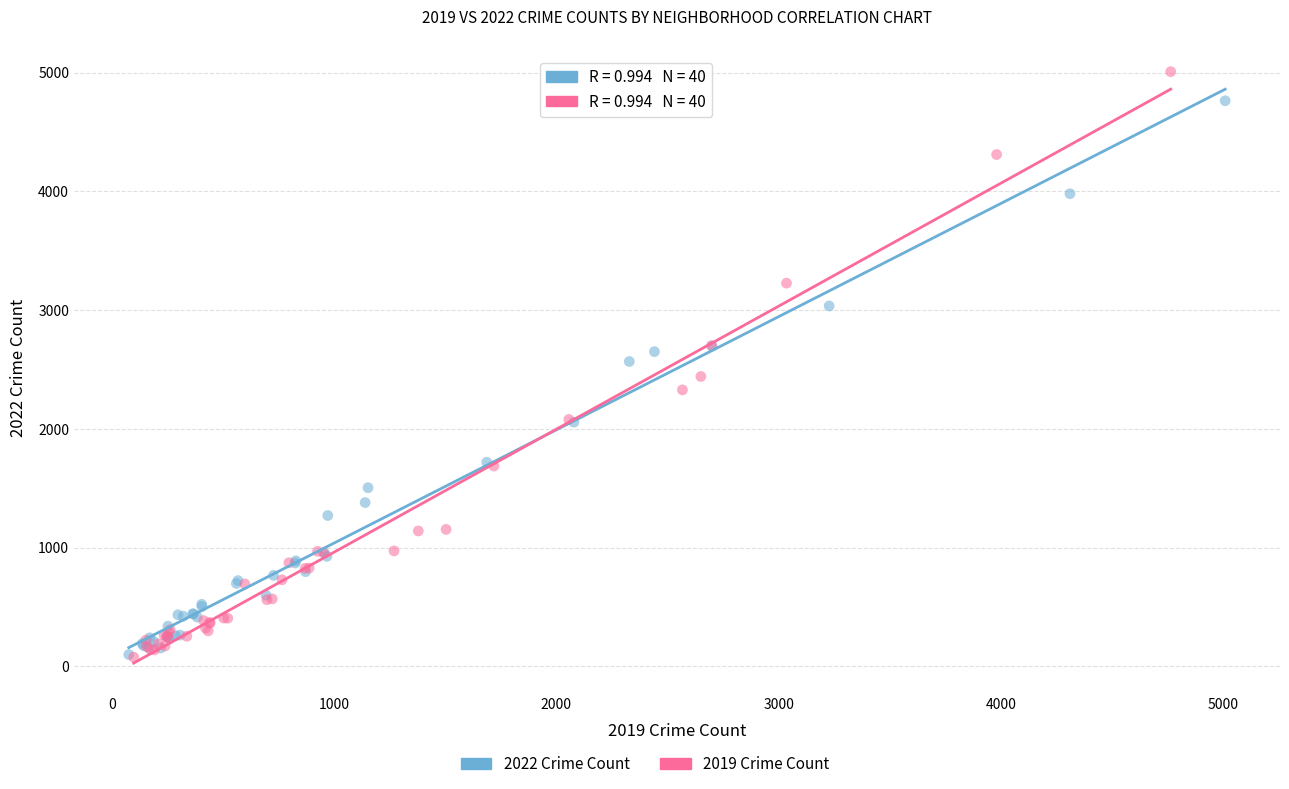

Which series contains the highest Y value?

2019 Crime Count